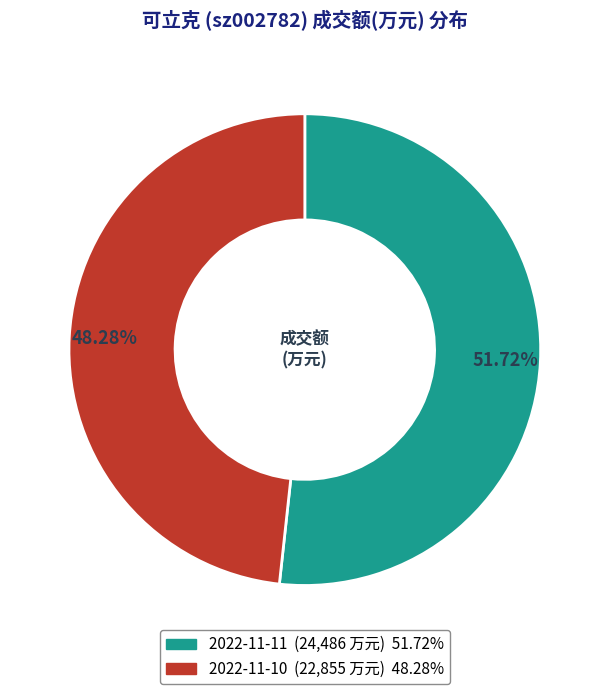

Which category accounts for the majority?

2022-11-11